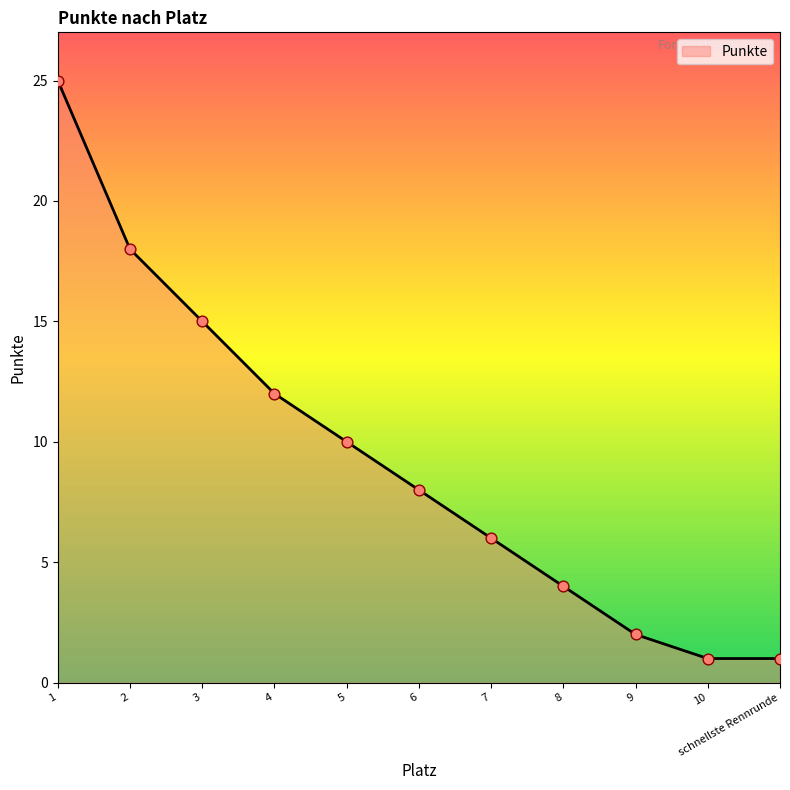

What is the change in value from 1 to 5?

-15